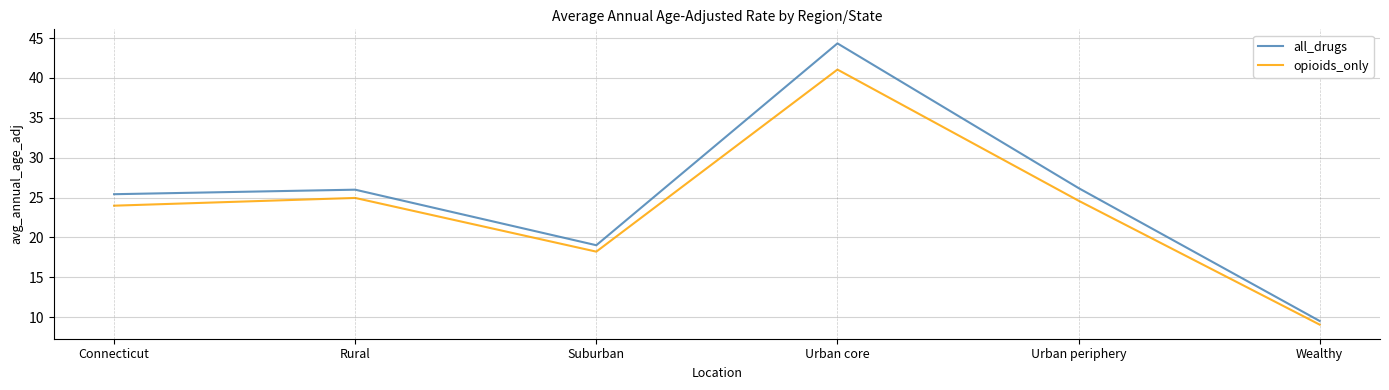

How many interior local valleys does the all_drugs series have?

1